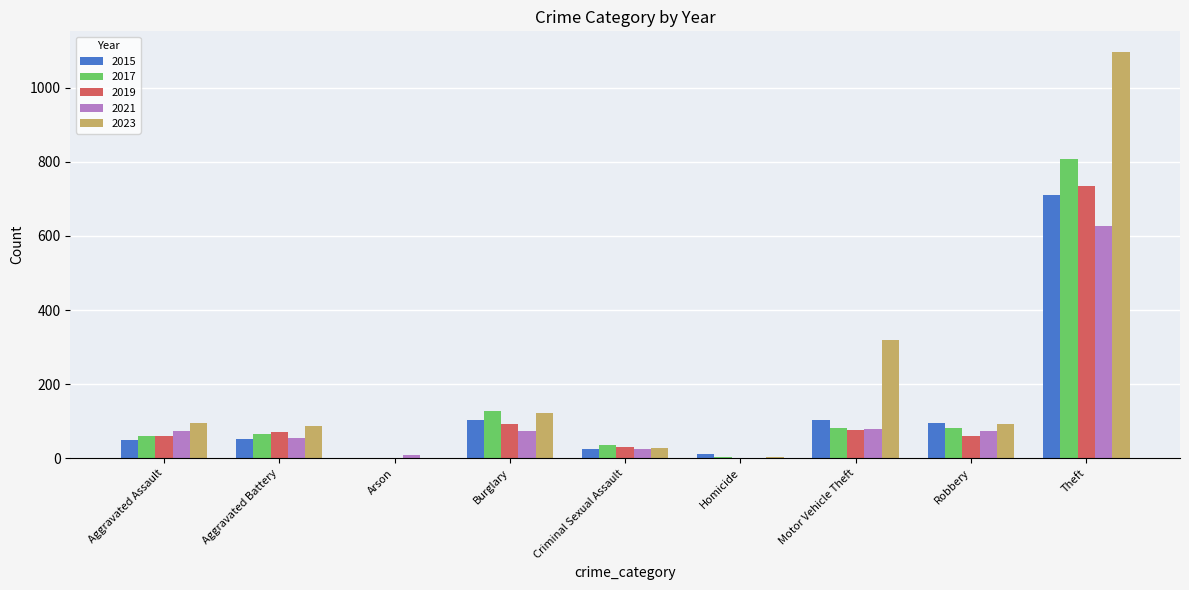

Which series has the largest range (max minus min)?

2023